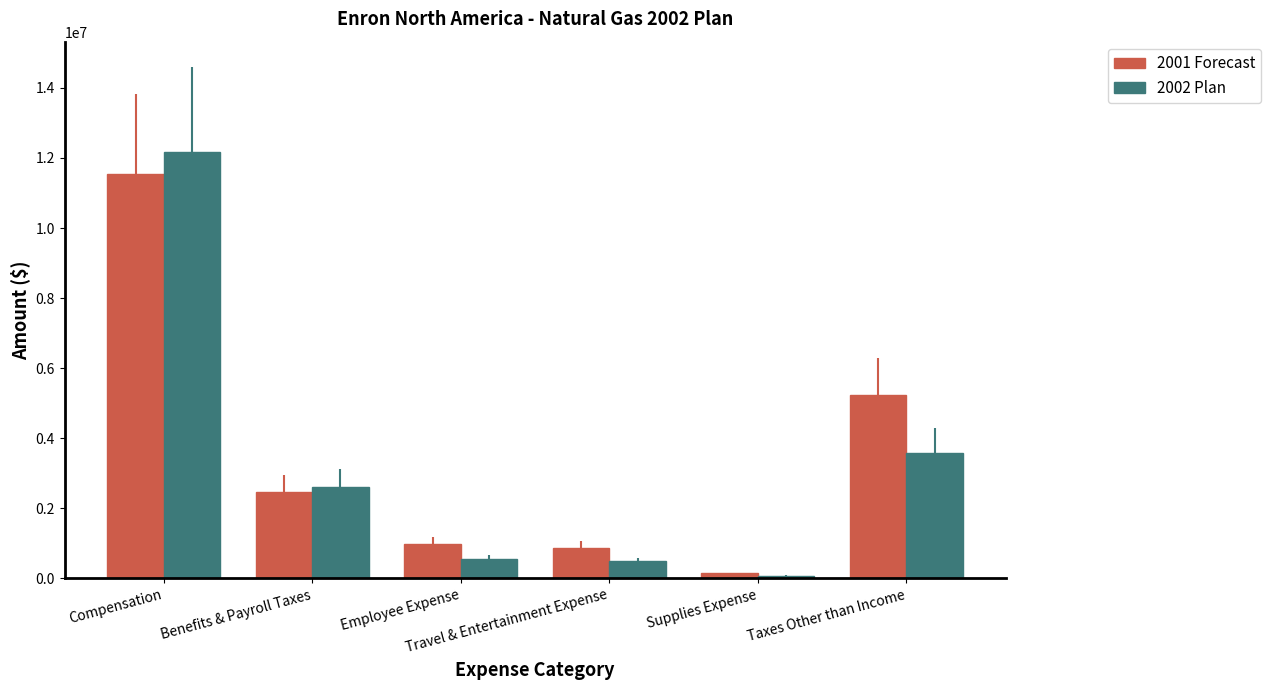

Does the chart contain any negative values?

No